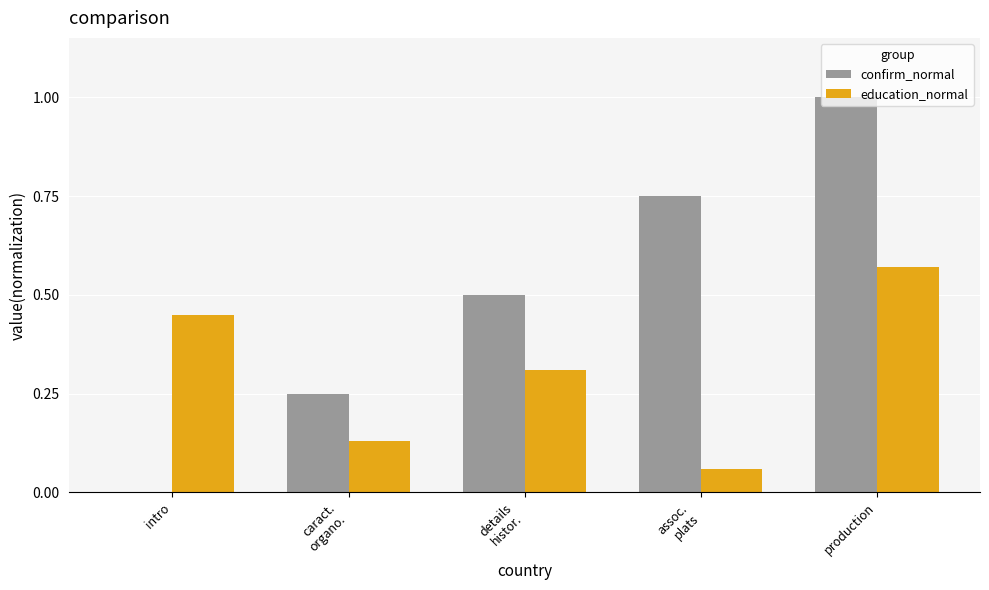

At which label does education_normal reach its peak?

production